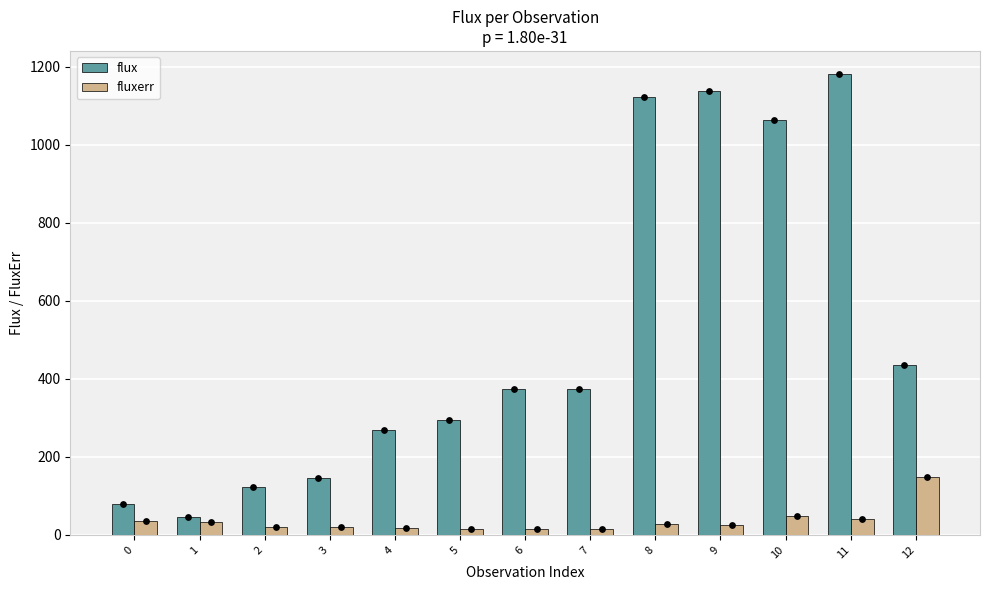

What is the total value across all series at 2?

142.9